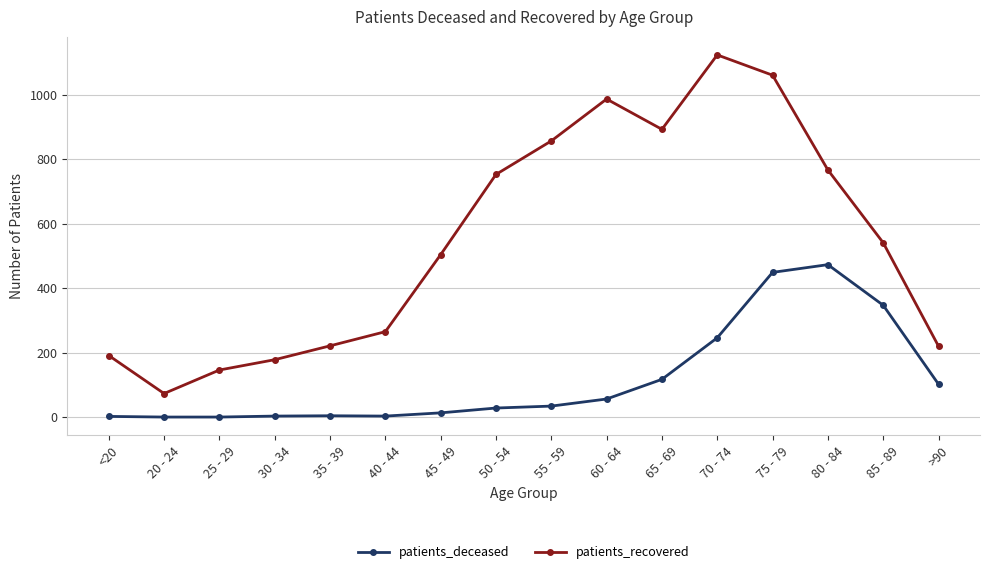

True or false: patients_deceased and patients_recovered cross at least once.

False